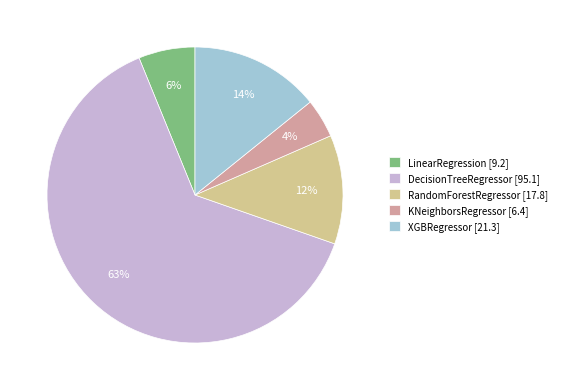

Do KNeighborsRegressor [6.4] and RandomForestRegressor [17.8] together represent more than half of the pie?

No